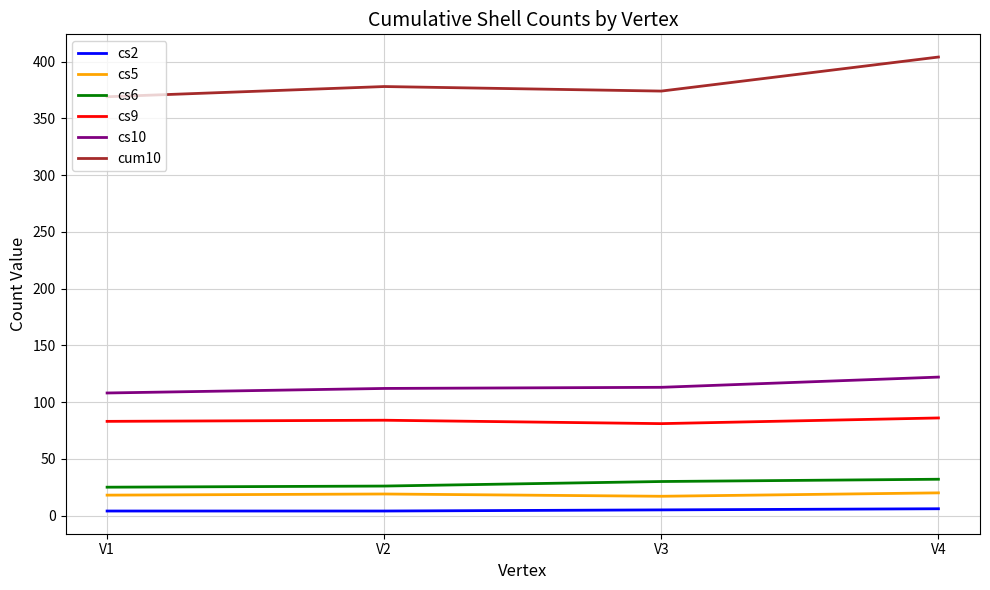

What is the difference between the cs6 values at V3 and V4?

2